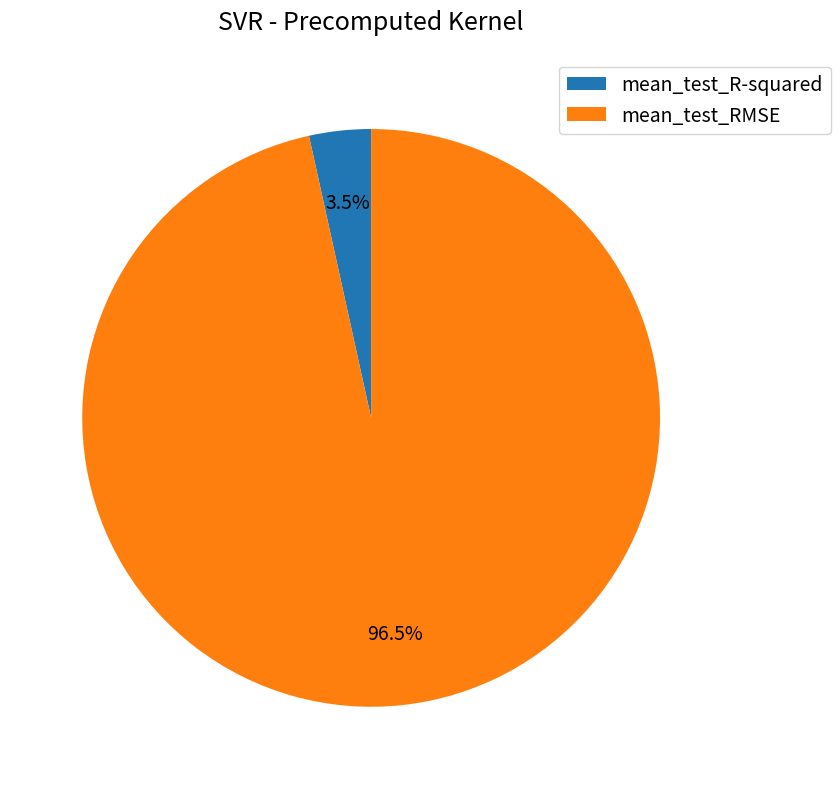

Which has a higher value, mean_test_RMSE or mean_test_R-squared?

mean_test_RMSE